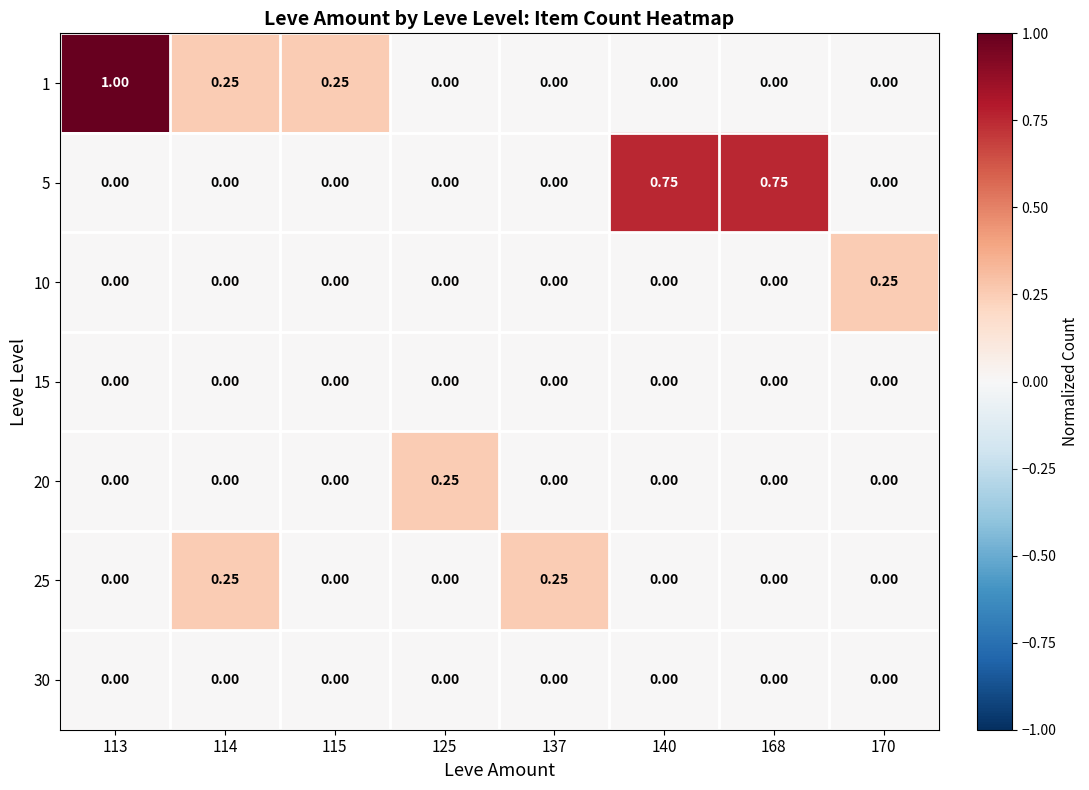

At how many categories does at least one series exceed 0?

8